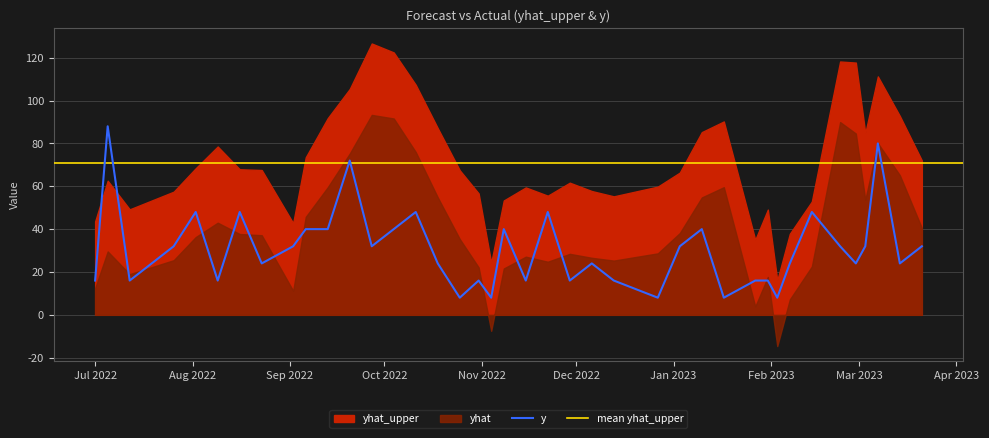

What is the value of the yhat_upper point at the 40th from the left?

72.0